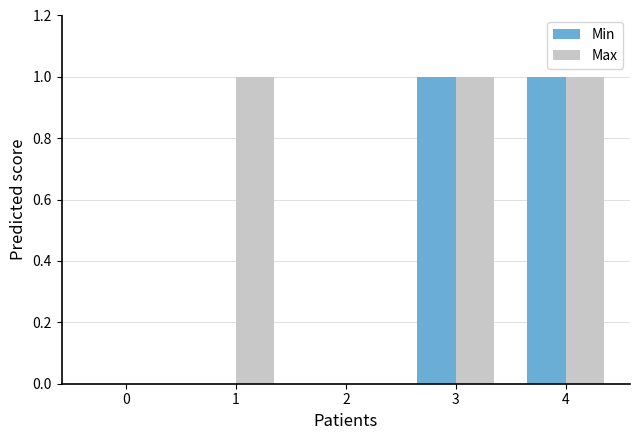

Reading left to right, transcribe all the data shown in this chart.

Min: 0	0	0	1	1
Max: 0	1	0	1	1